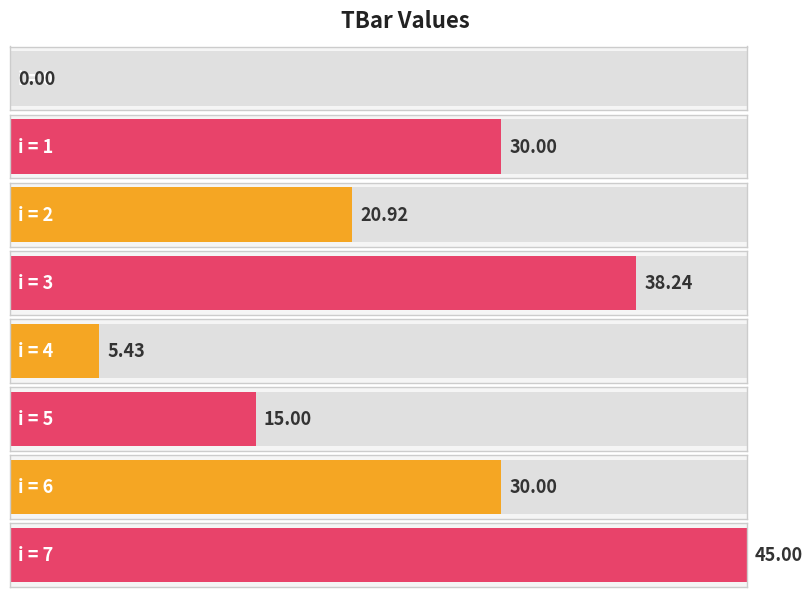

What is the average value?

23.1